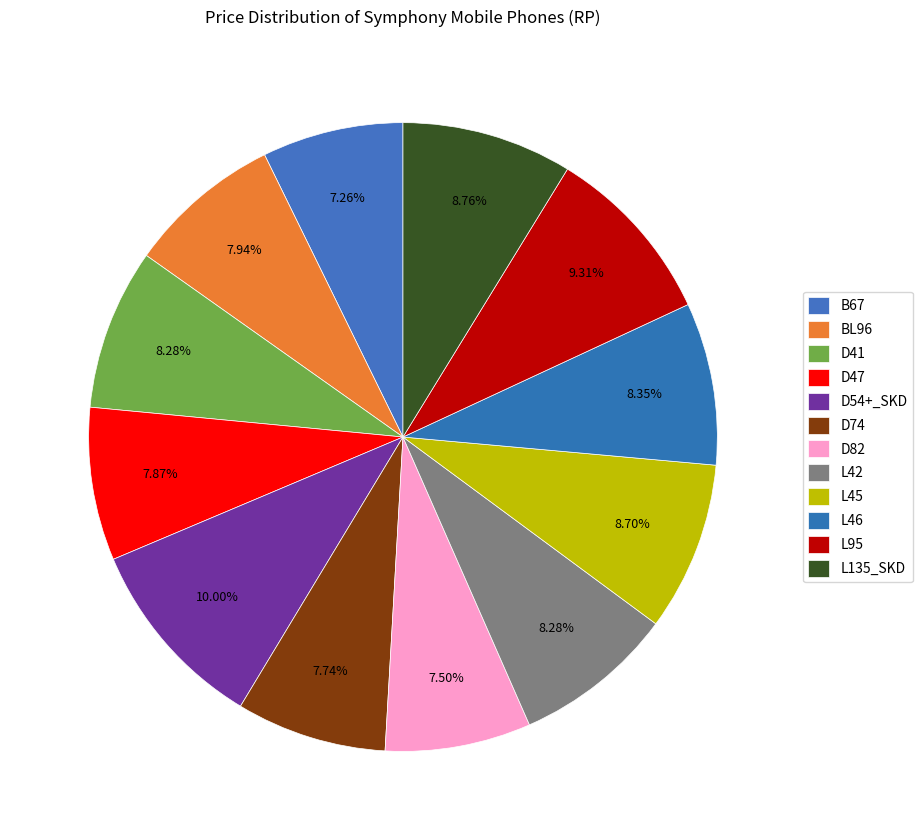

How many segments does this pie chart have?

12